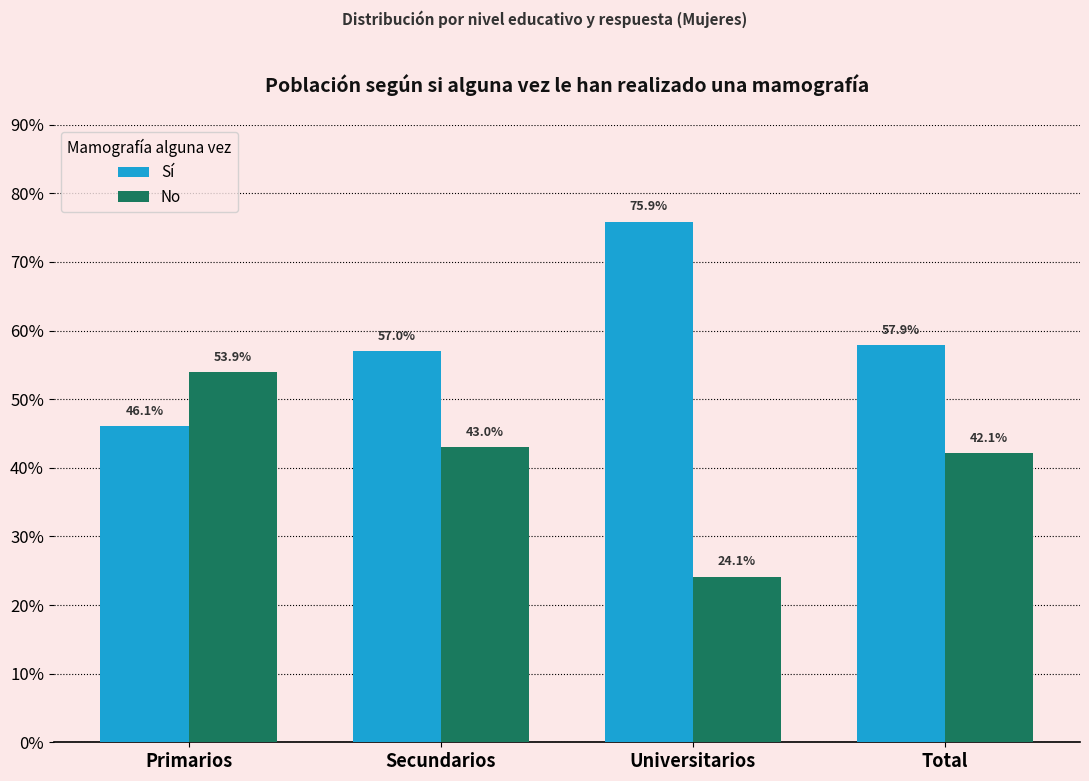

What is the maximum value shown in the chart?

0.8